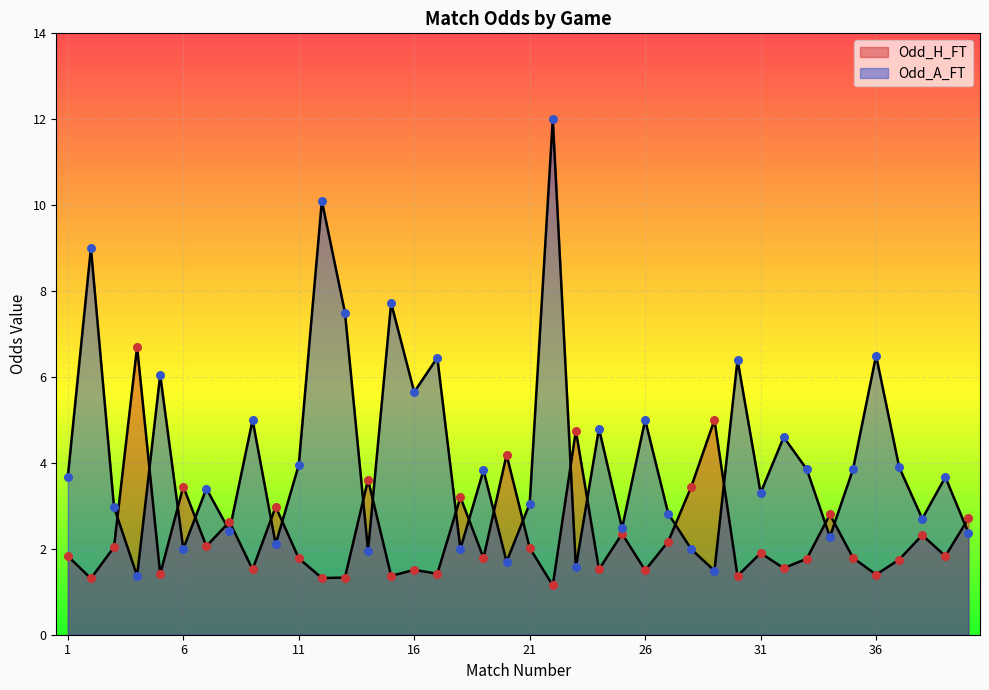

Which series contains the lowest Y value?

Odd_H_FT